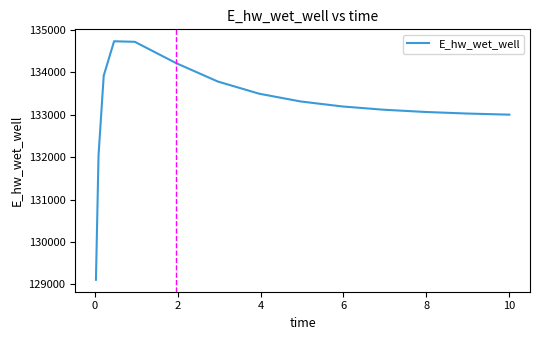

What is the minimum value shown in the chart?

129109.2